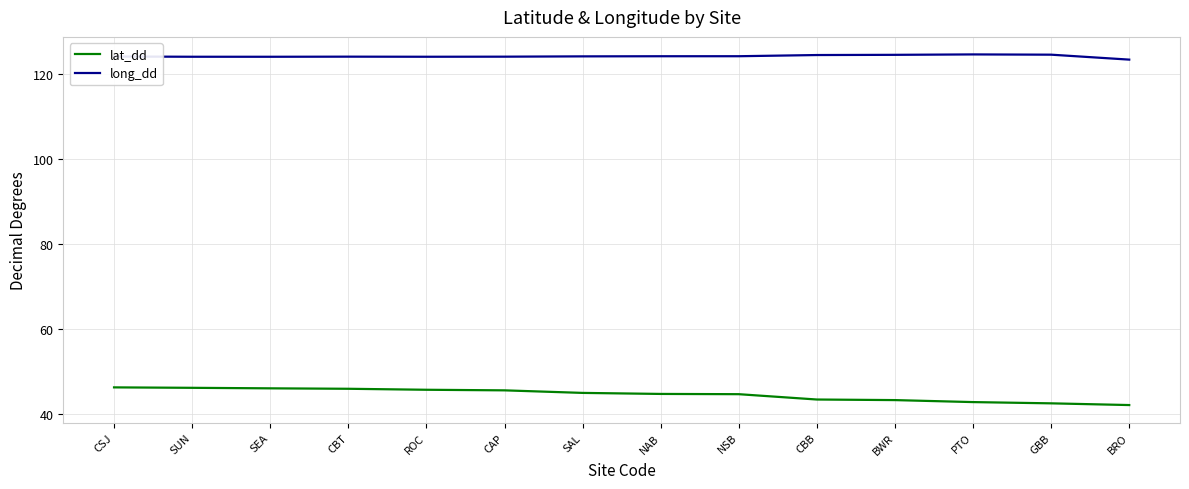

Which series has the largest range (max minus min)?

lat_dd